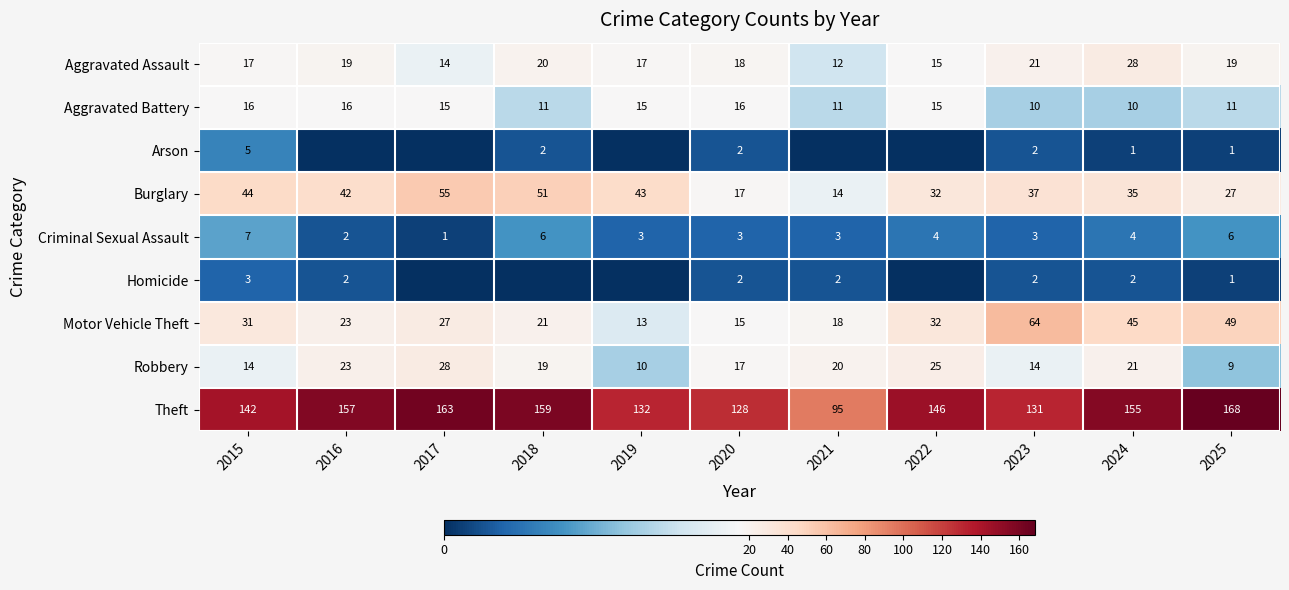

Count the number of data series in this chart.

9